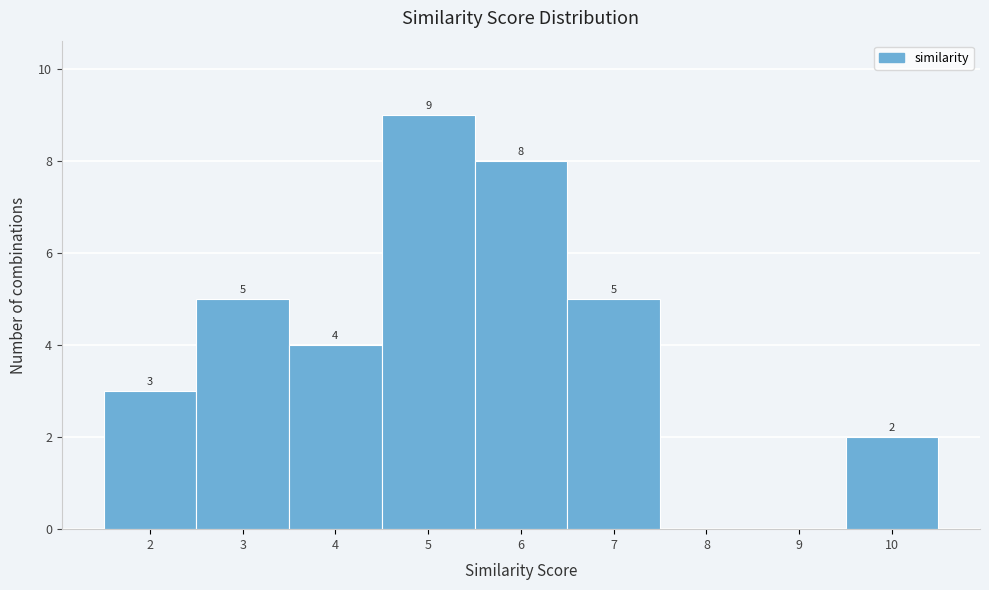

Over which range of the x-axis is the bar tallest?

4.5 to 5.5